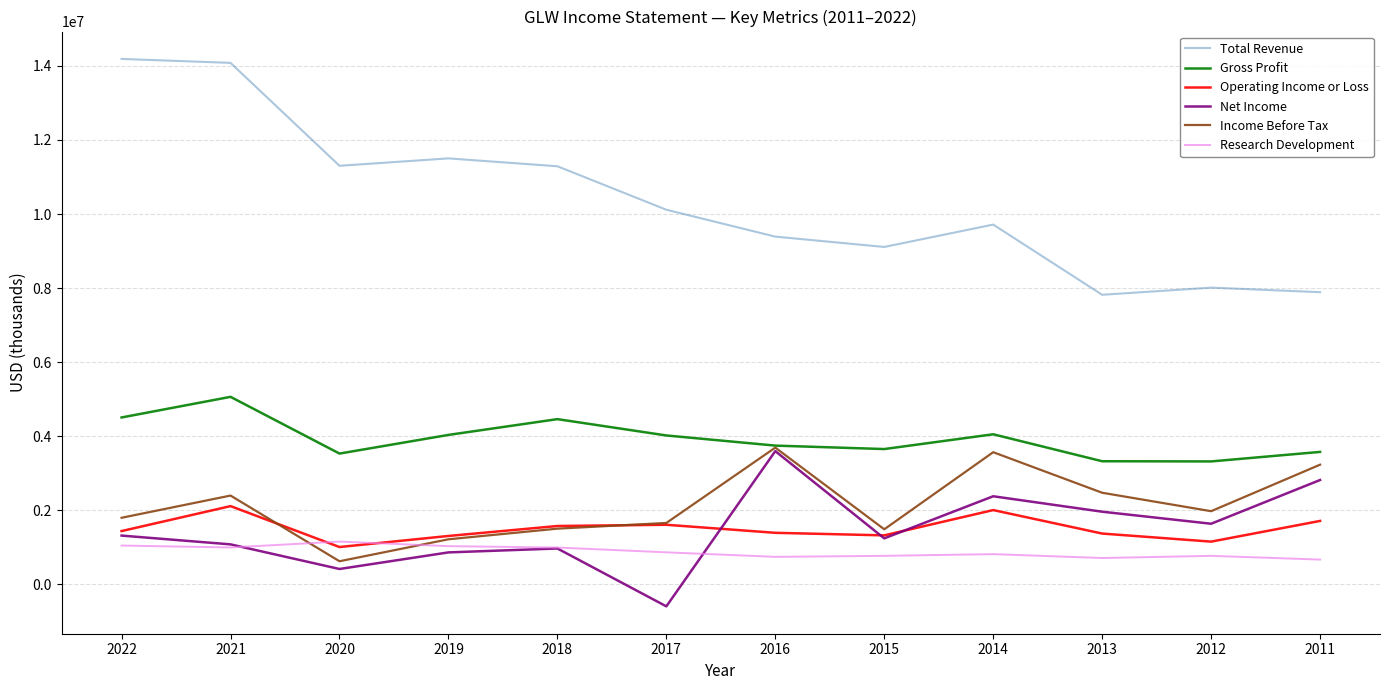

Which series has the largest range (max minus min)?

Total Revenue